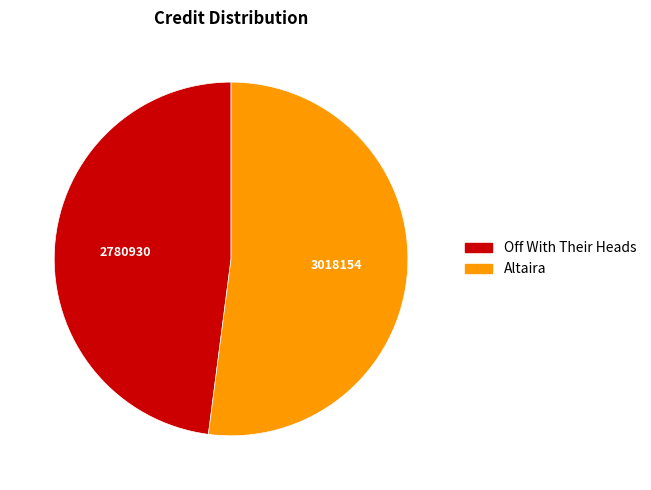

Do Altaira and Off With Their Heads together represent more than half of the pie?

Yes